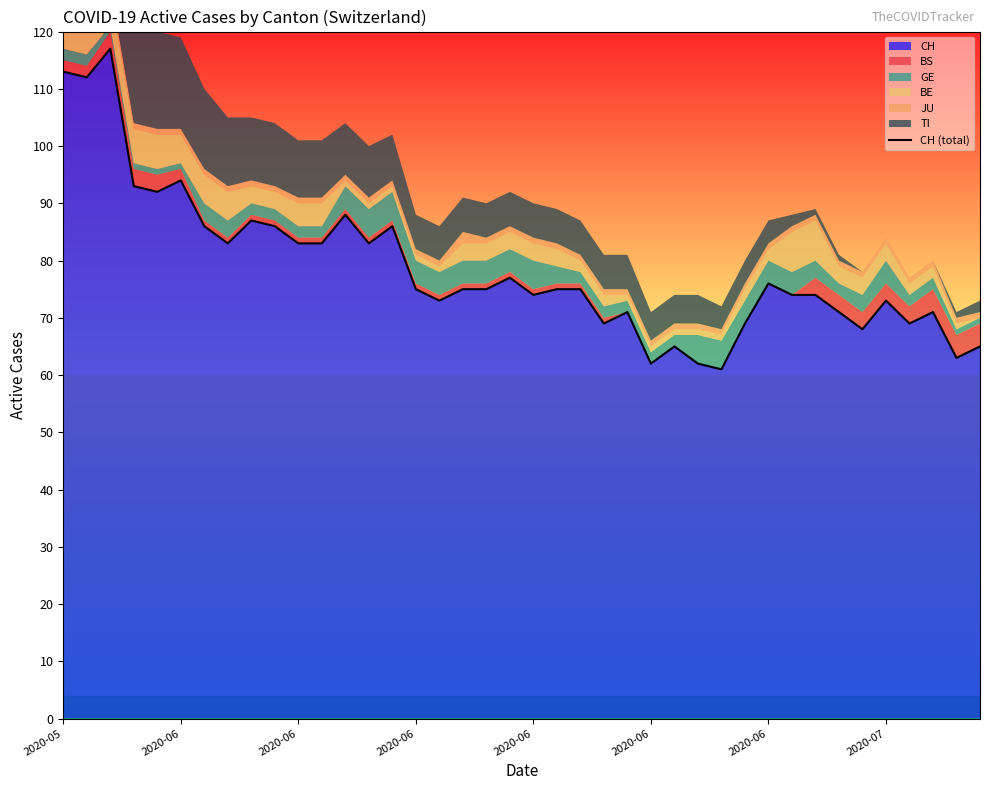

Is it true that the value at 2020-05 is 190?

False